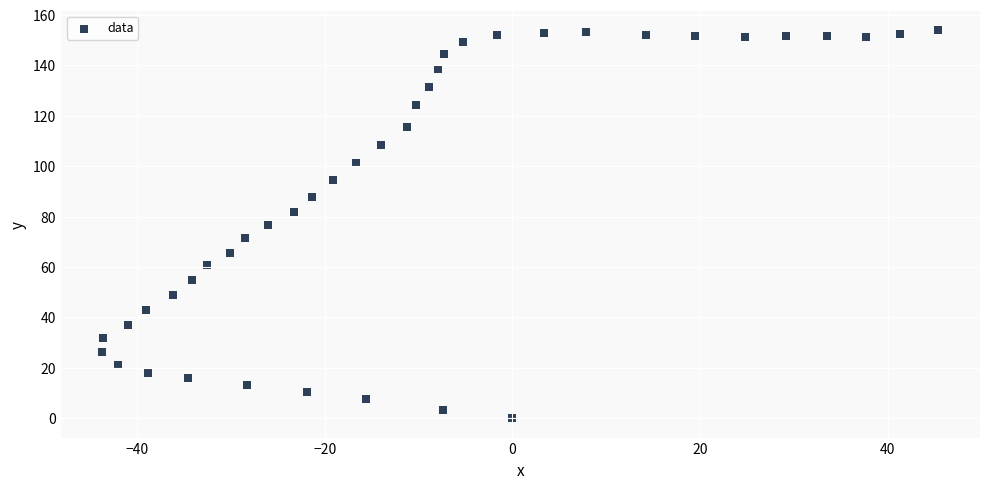

What is the range of Y values (max minus min)?

154.0